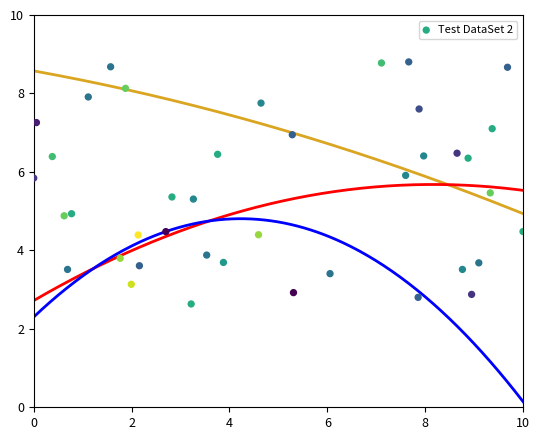

What is the range of X values (max minus min)?

10.0